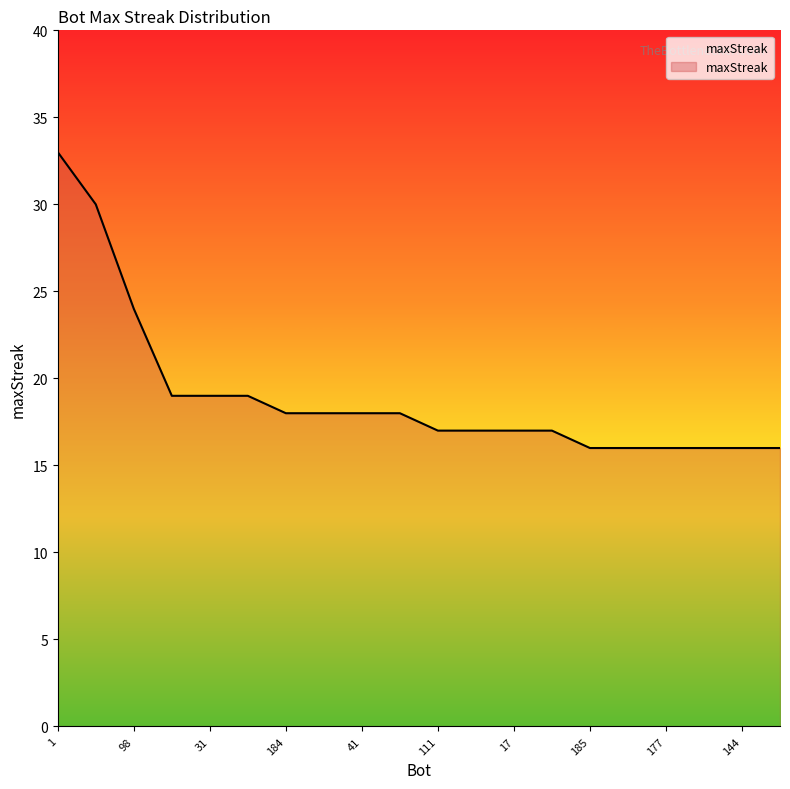

What is the maximum value shown in the chart?

33